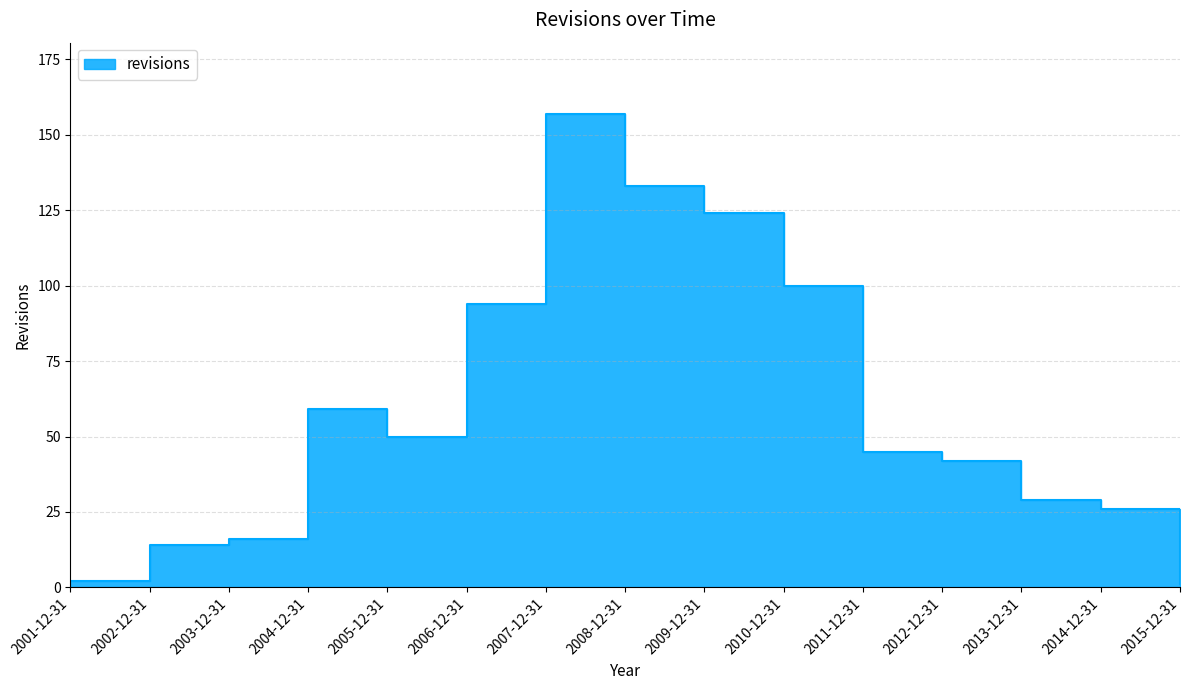

What is the sum of all values?

892